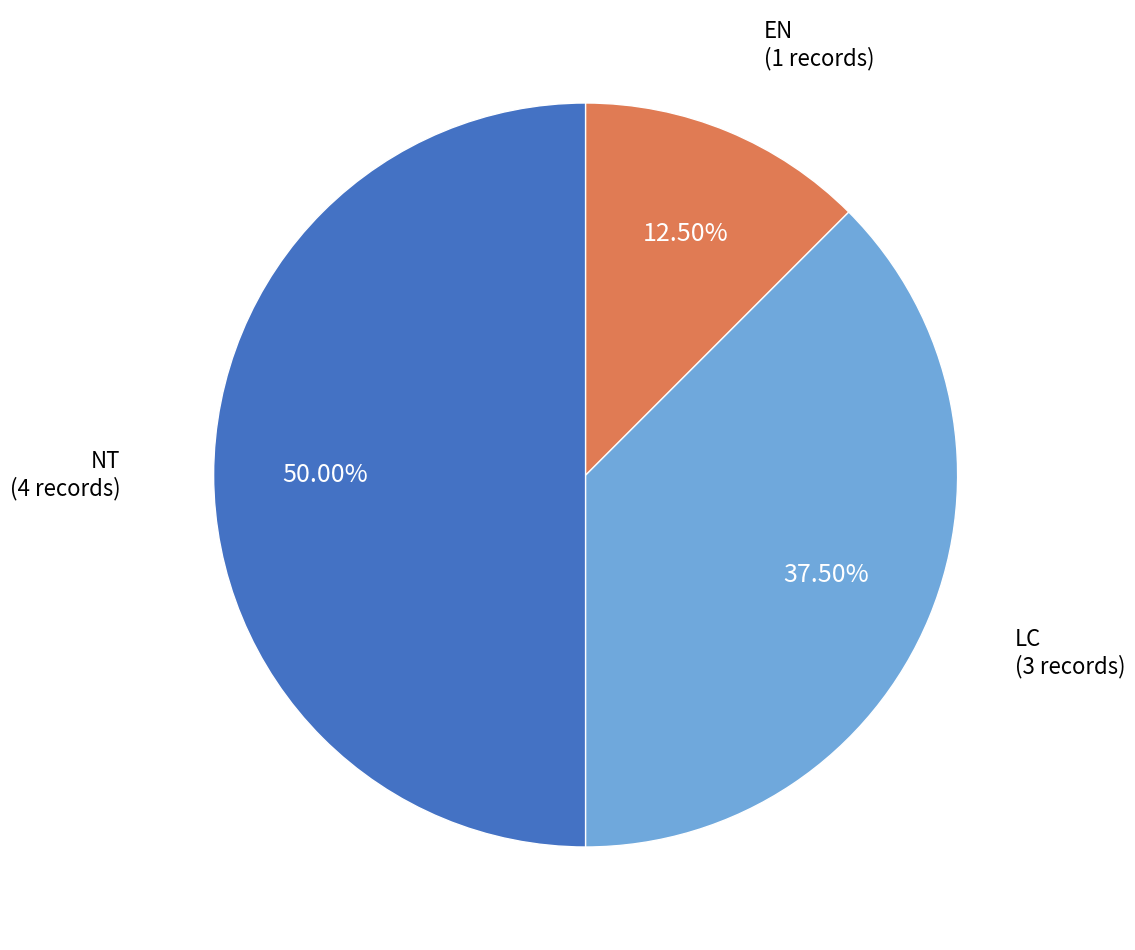

How many segments does this pie chart have?

3